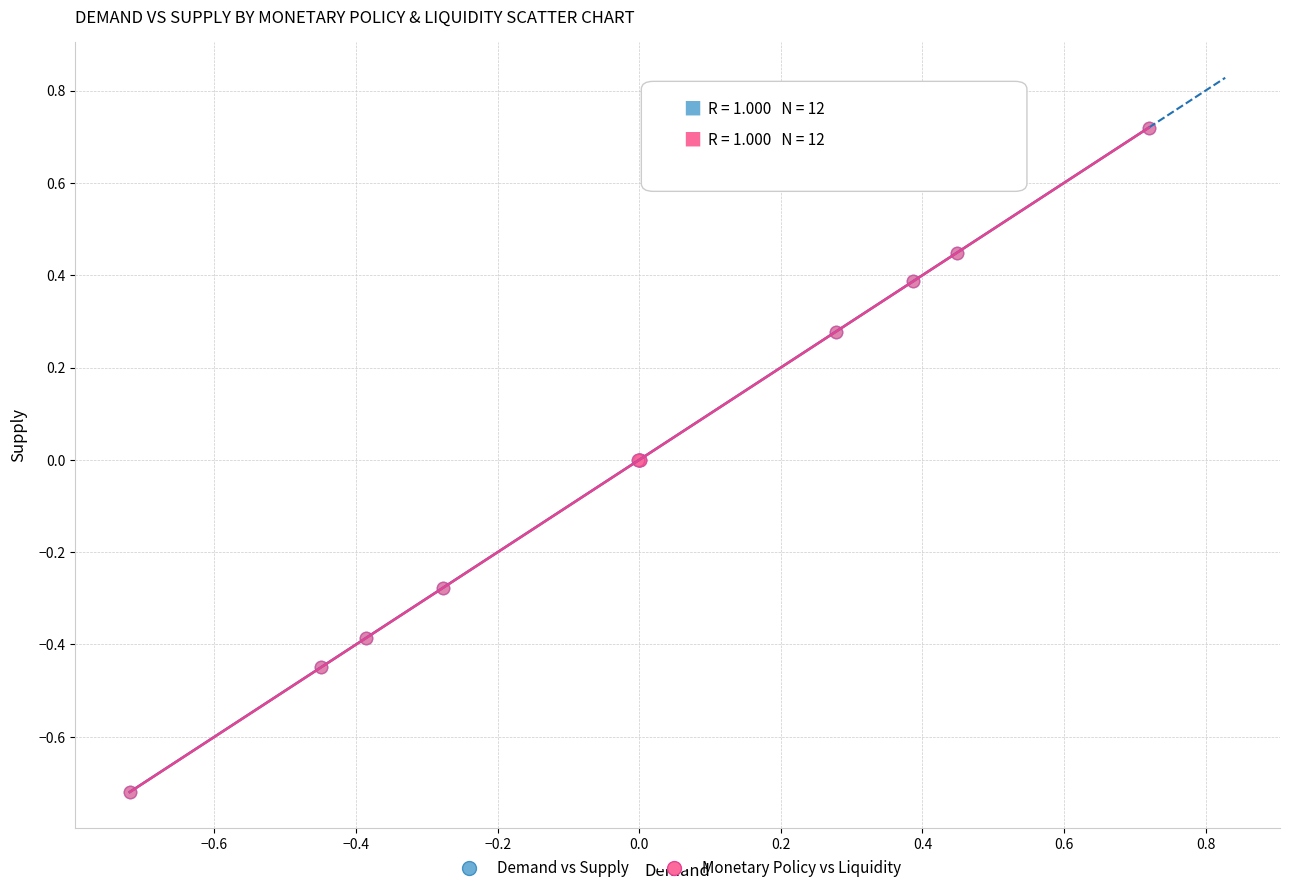

Which series has the largest Y range (max minus min)?

Monetary Policy vs Liquidity